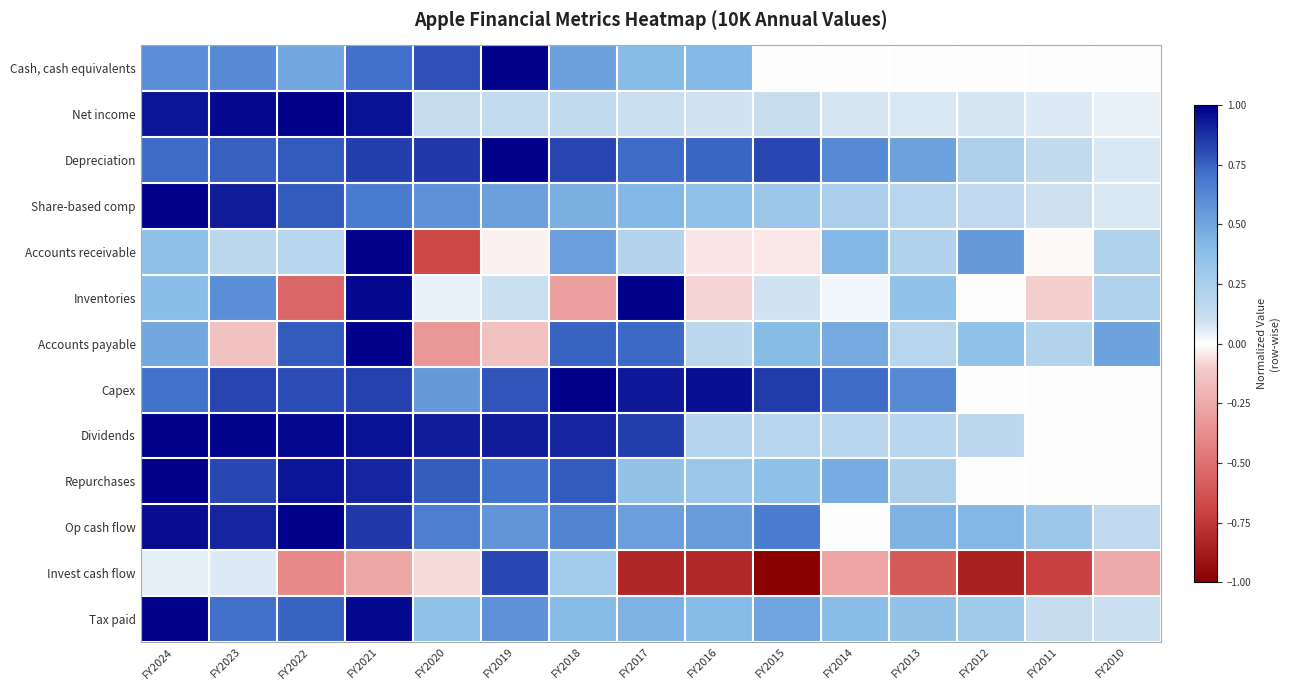

What is the spread (max minus min) of values at FY2015?

1.8